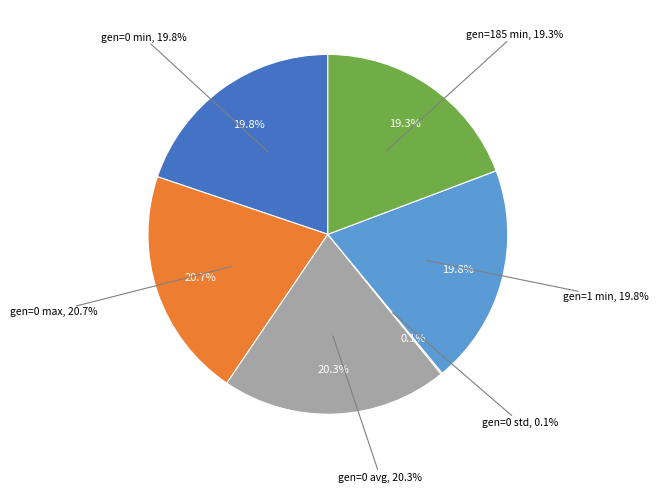

Does gen=185 min account for over 50% of the chart?

No